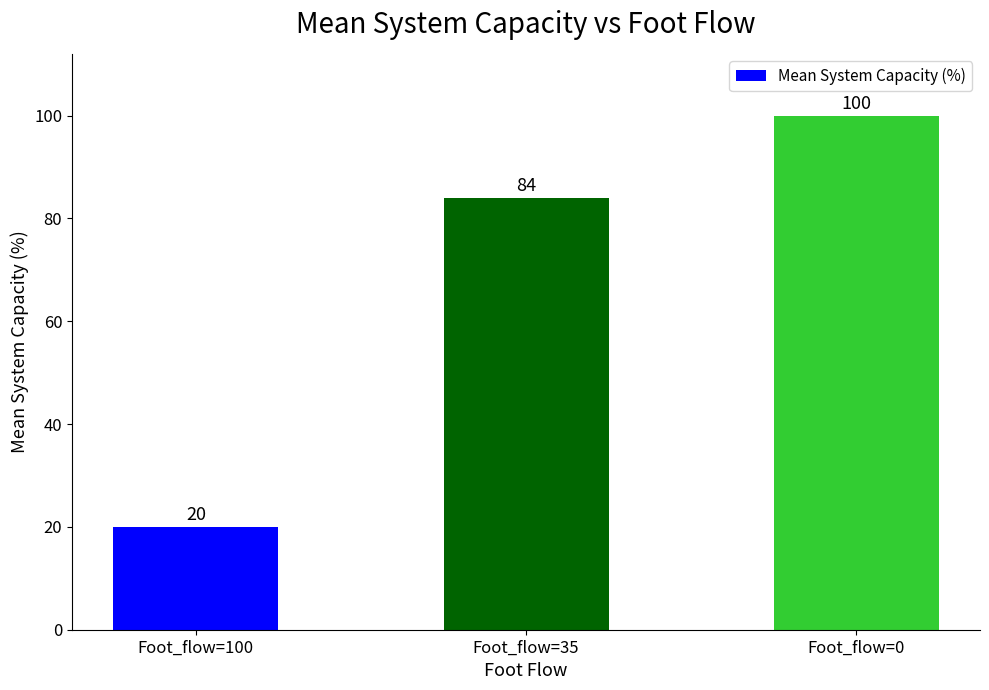

Approximately how many times larger is the value at Foot_flow=35 compared to Foot_flow=100?

4.2